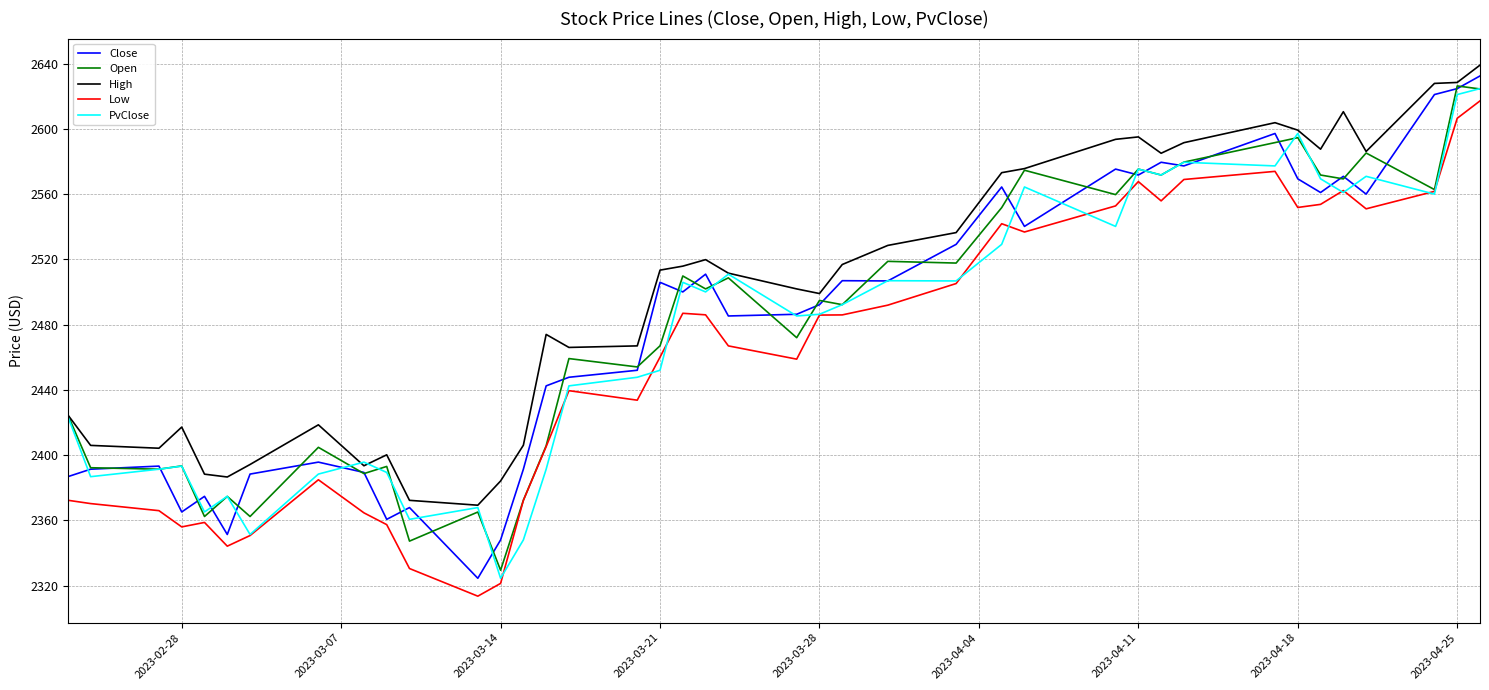

What is the minimum value for Low?

2313.5